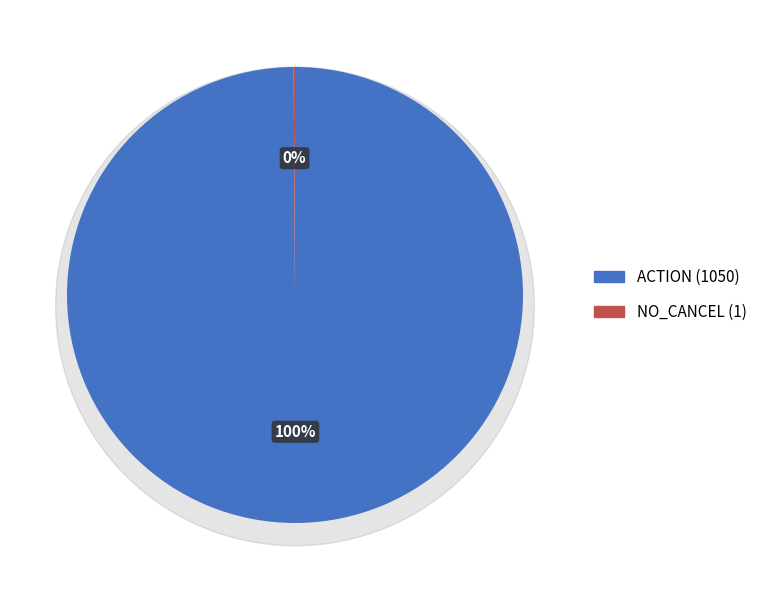

What percentage is NOT represented by 7?

100.0%